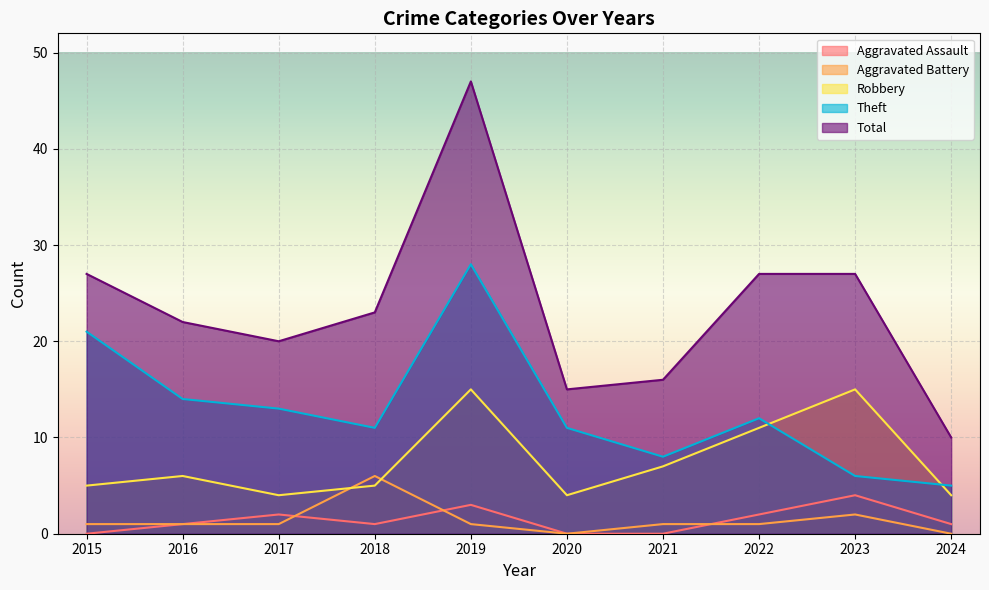

Which series has the largest total across all categories?

Total